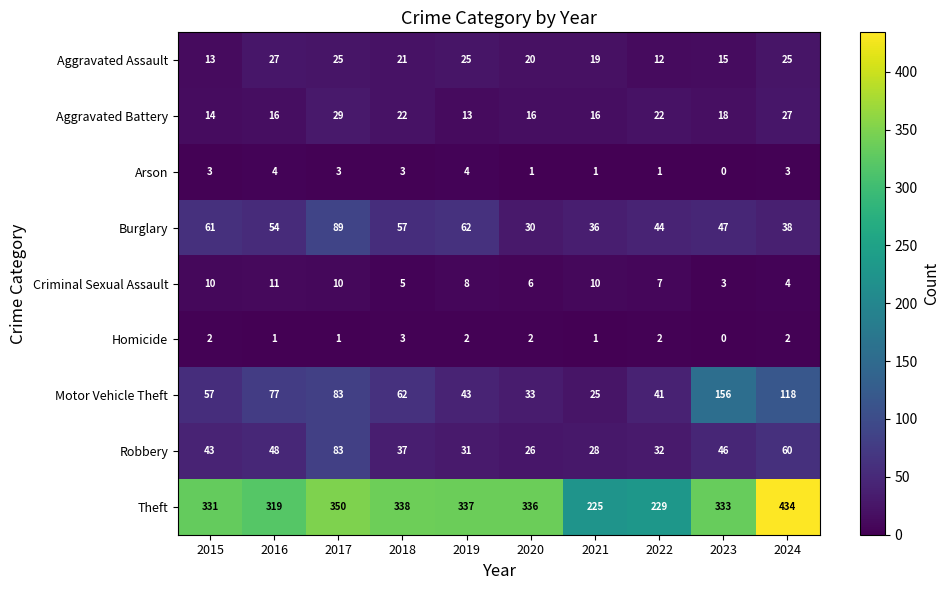

At how many categories does at least one series exceed 12?

10